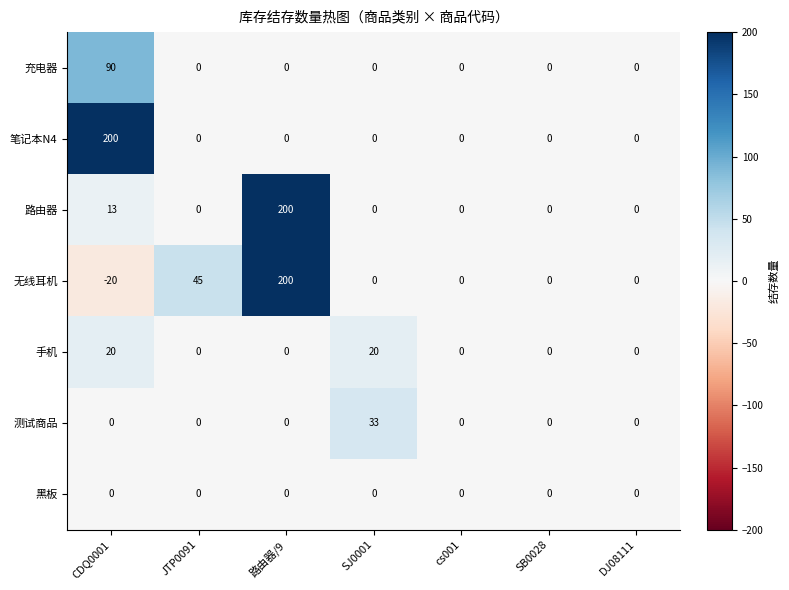

The value of 笔记本N4 at SJ0001 is 78. True or false?

False